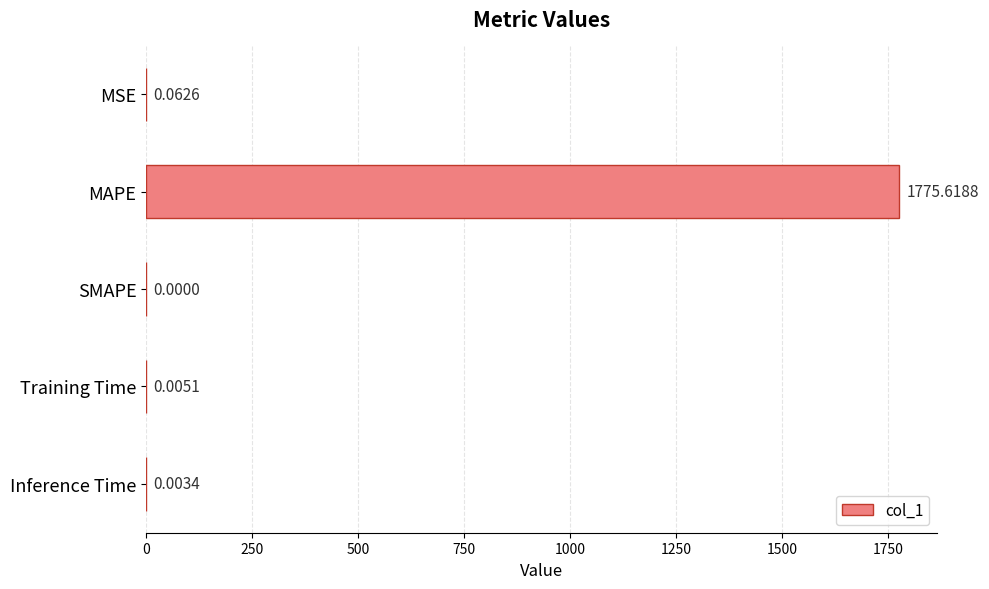

Where is the data nearest to the value 887?

MSE